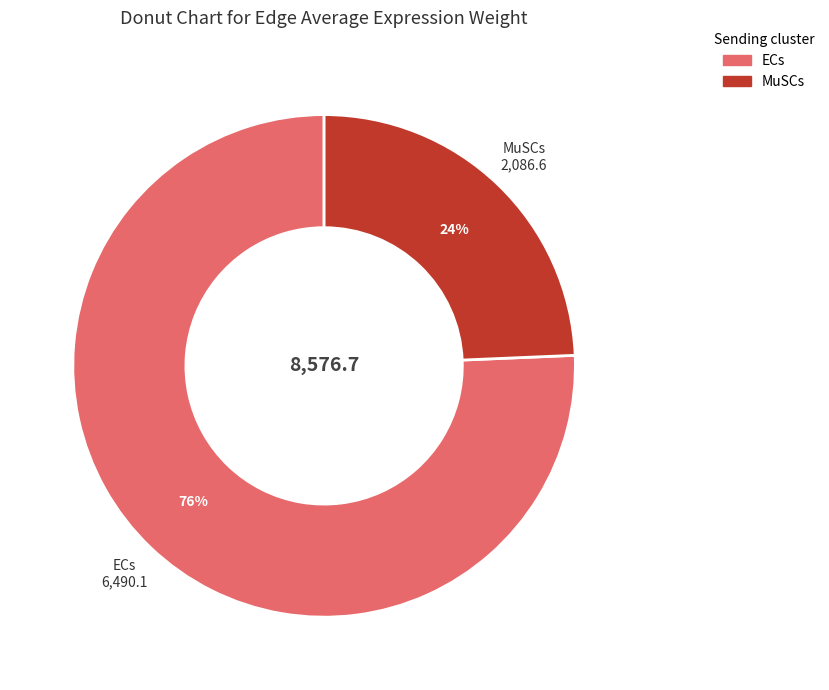

Is it true that MuSCs is 30% of the pie?

False